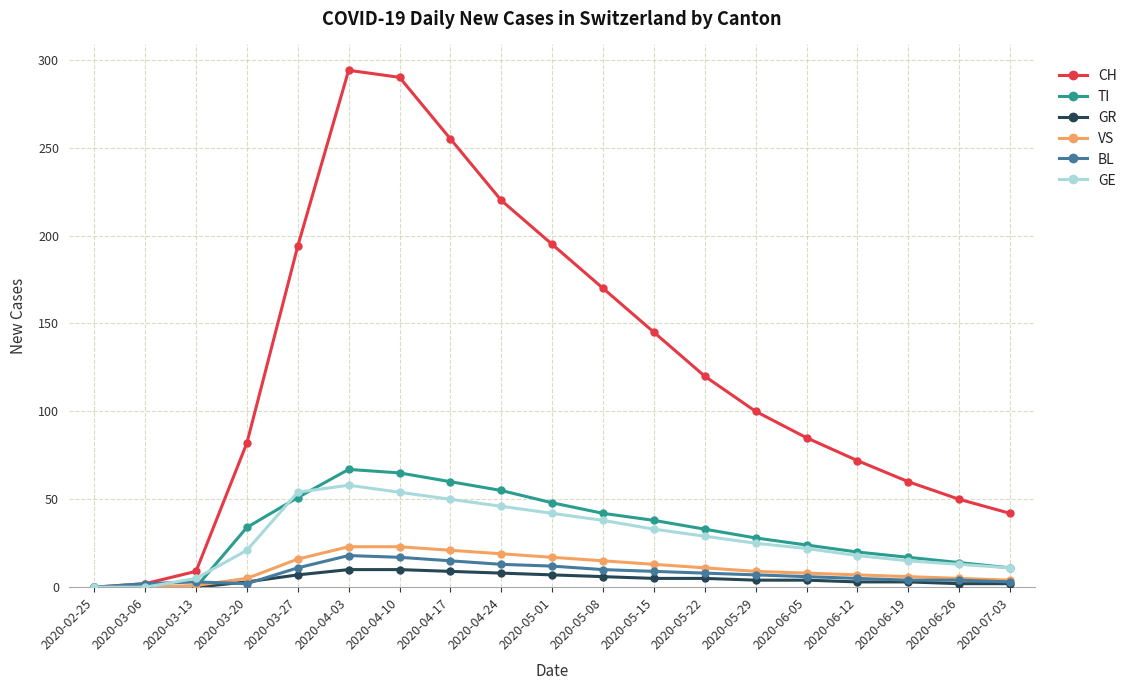

What position from the left is 2020-03-27?

5